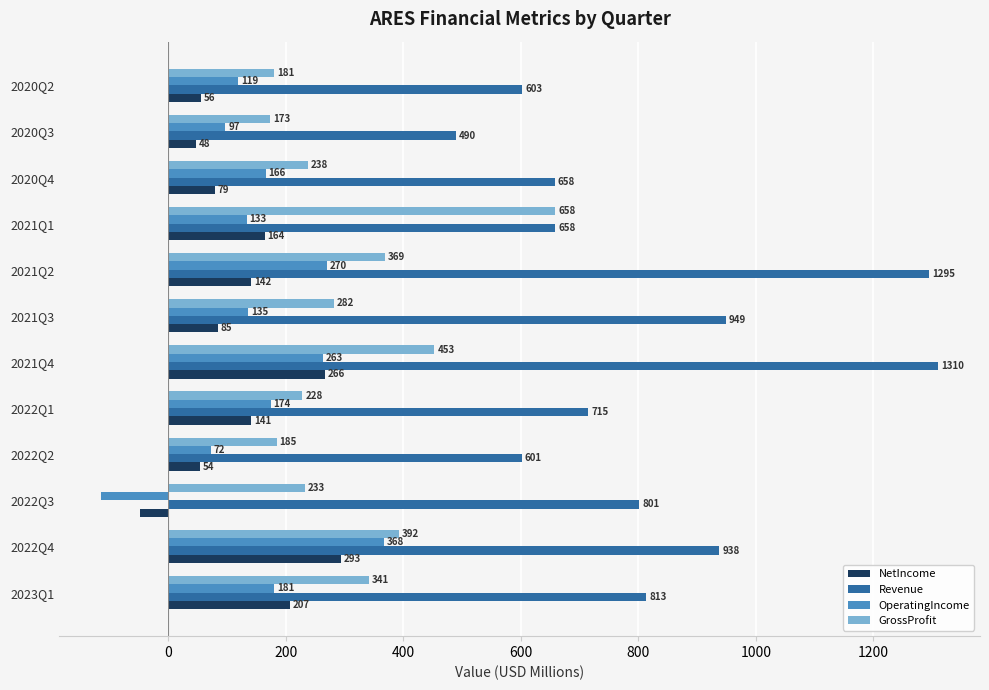

At which category is the sum across all series the highest?

2021Q4